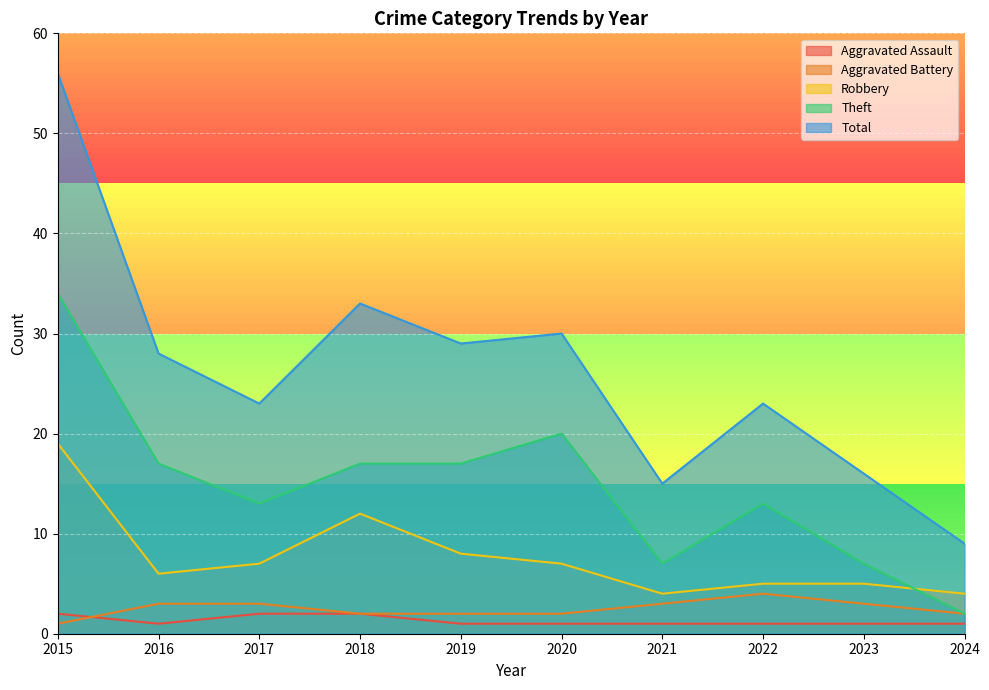

What are all the series names shown in the legend?

Aggravated Assault, Aggravated Battery, Robbery, Theft, Total